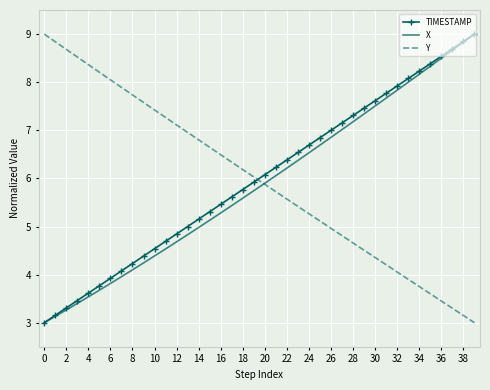

True or false: Y has more than 1 interior local peaks.

False